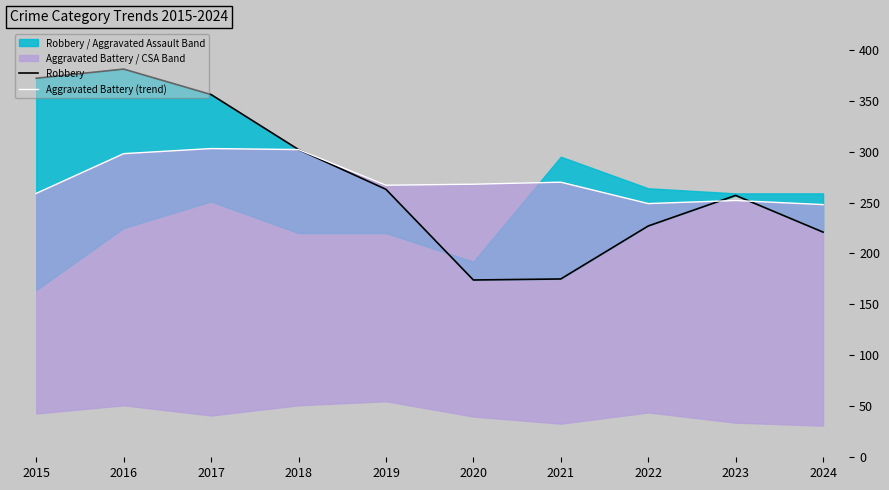

Count the number of categories in the chart.

10